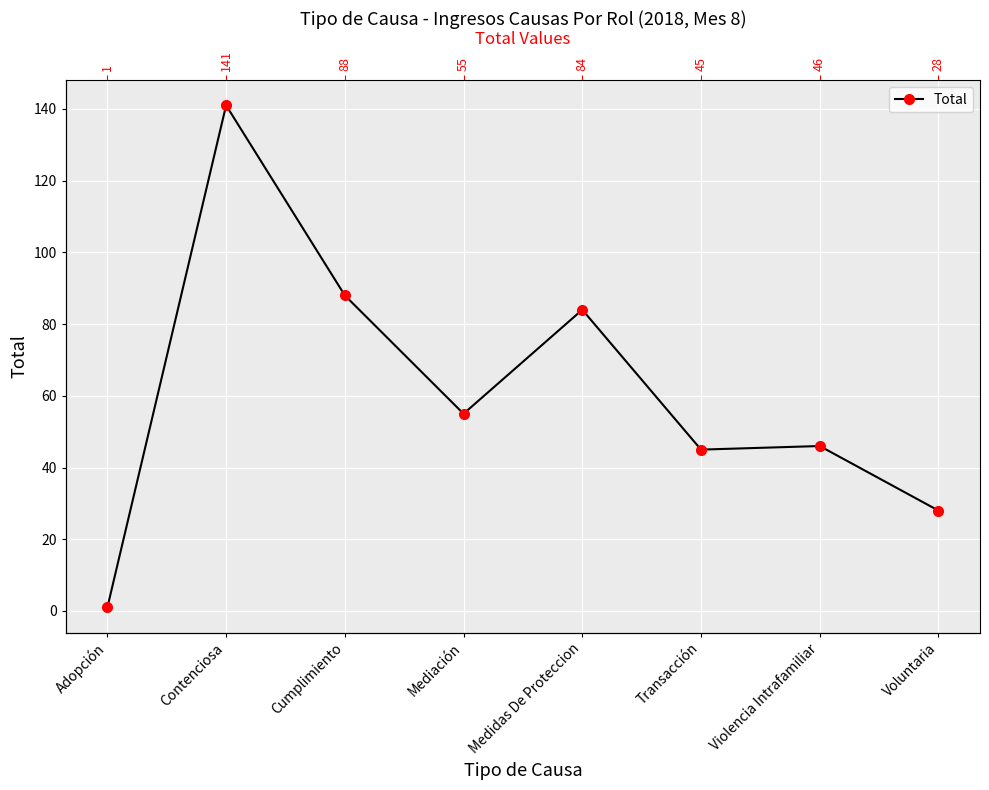

Is it true that the value at Violencia Intrafamiliar is 22?

False